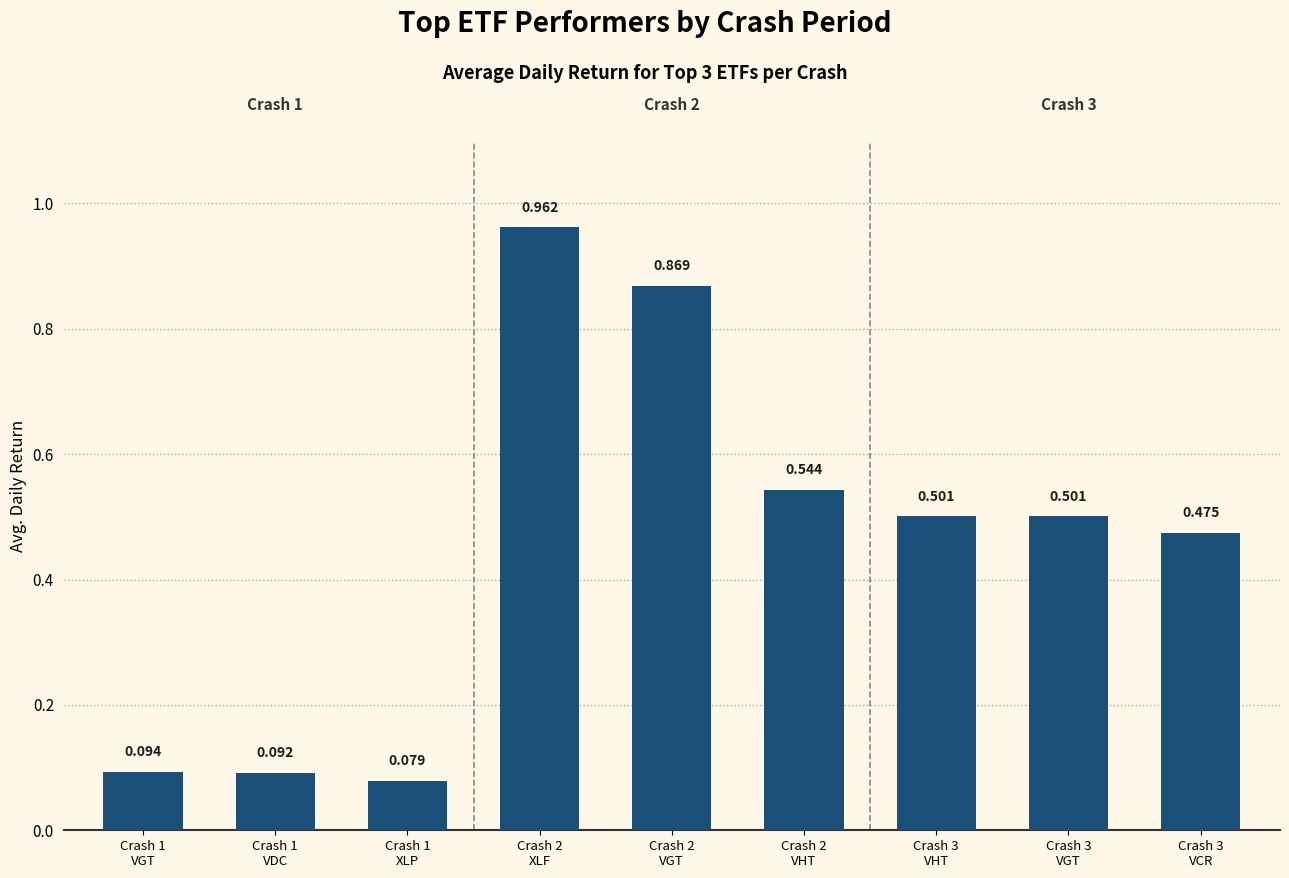

How many data points does each series have?

9